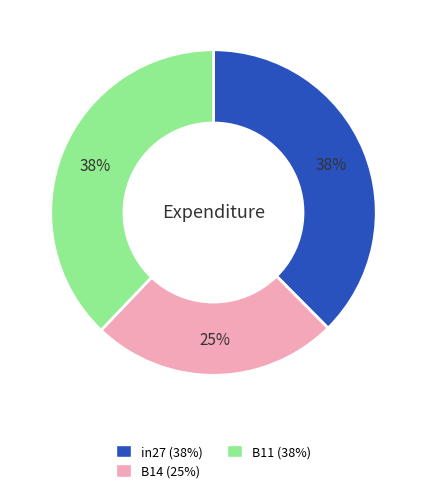

Which has a higher value, B14 (25%) or in27 (38%)?

in27 (38%)